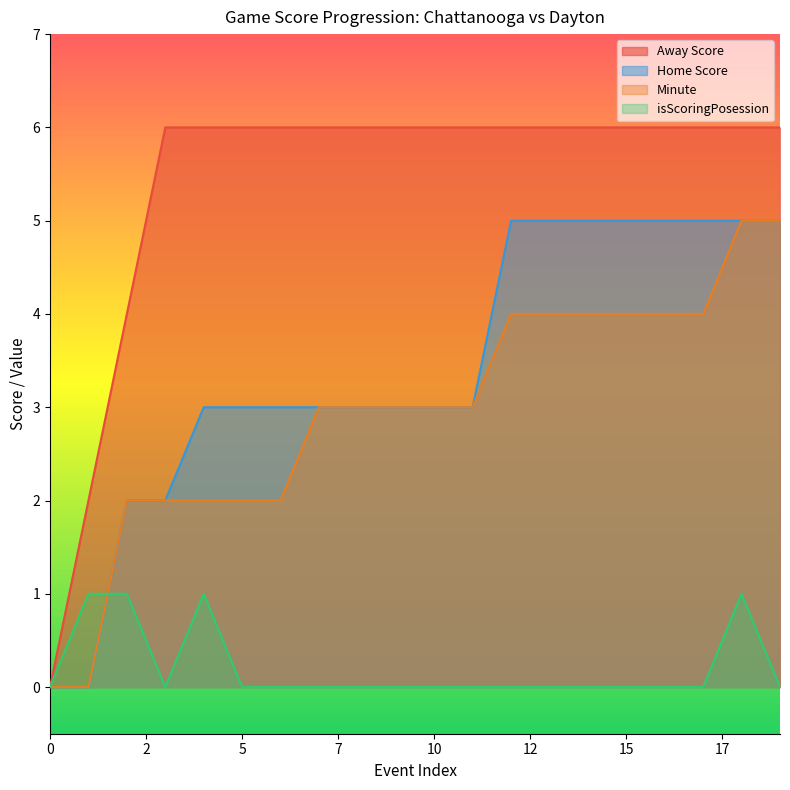

Which series has the widest spread of values?

Away Score